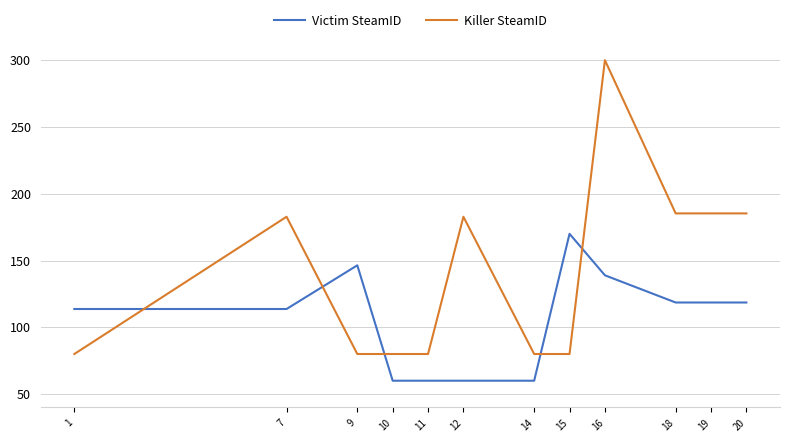

After their last crossing, which series has the higher values: Killer SteamID or Victim SteamID?

Killer SteamID